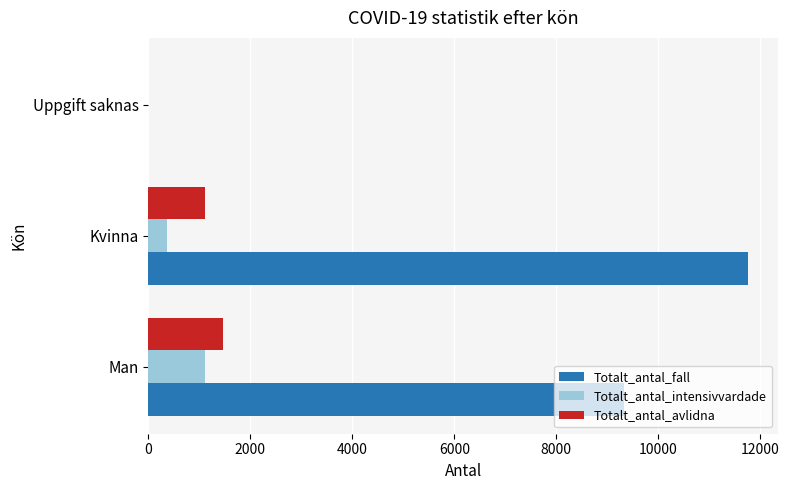

At which category is the sum across all series the highest?

Kvinna